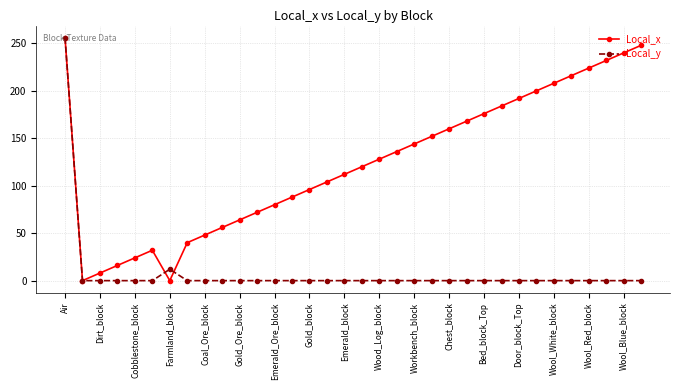

True or false: Local_x has more than 2 points higher than both neighbors.

False